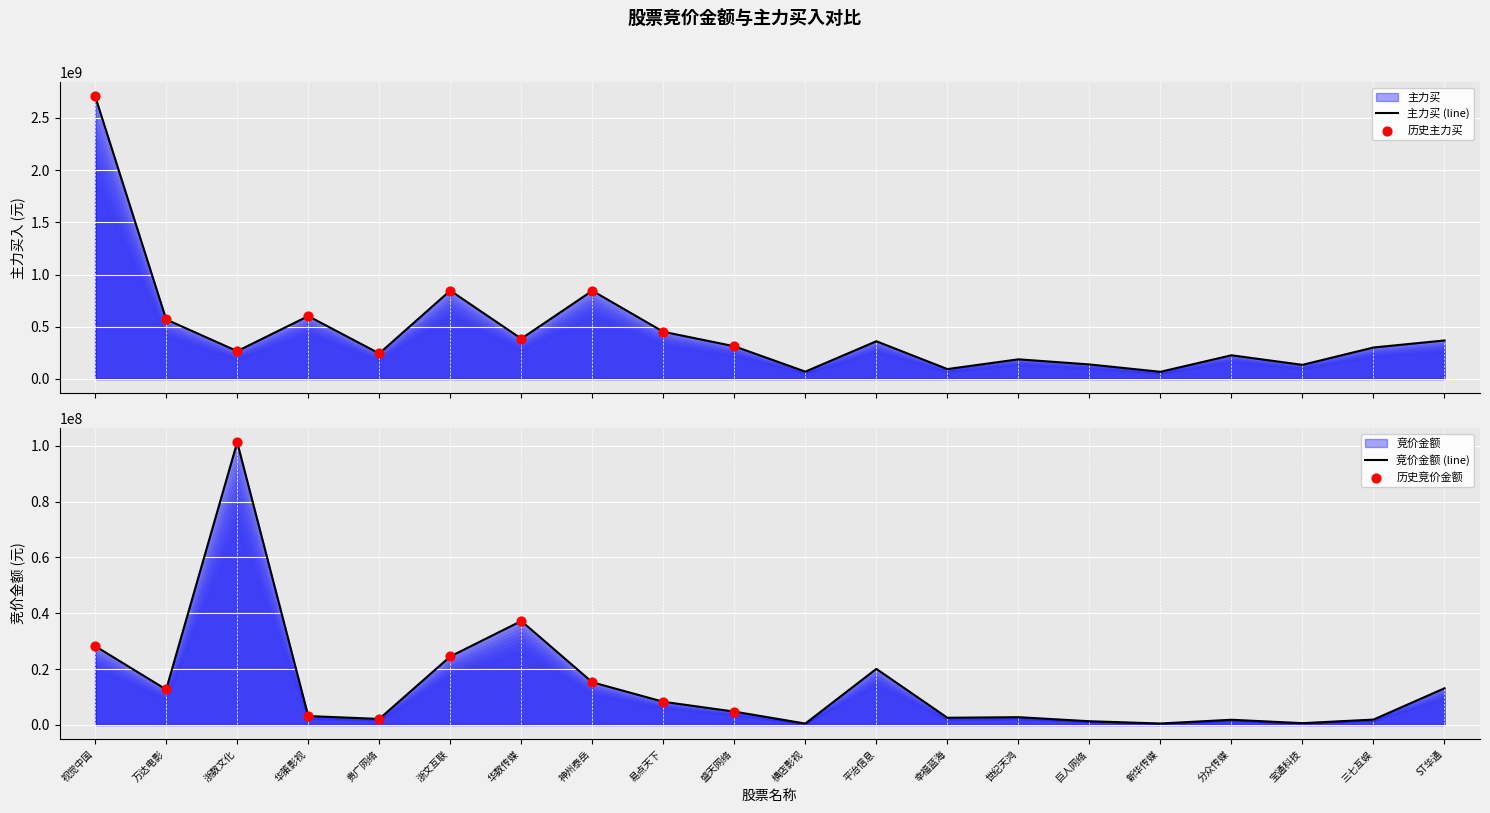

What are all the series names shown in the legend?

竞价金额, 主力买